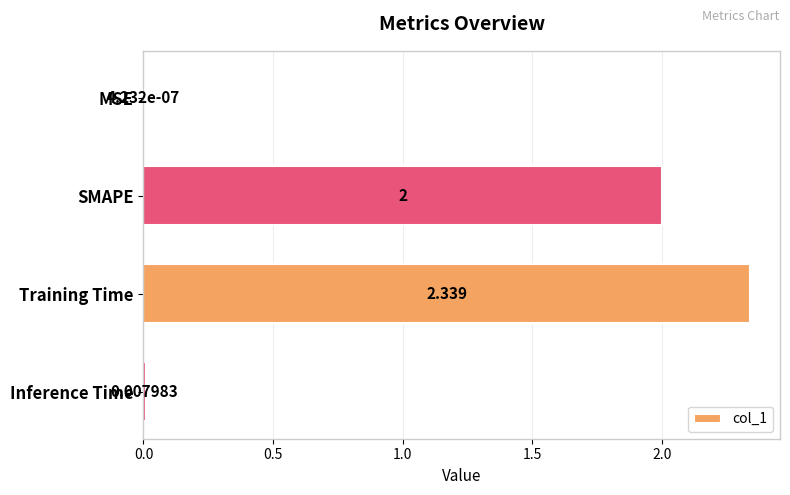

At which label is the value closest to 1?

Inference Time